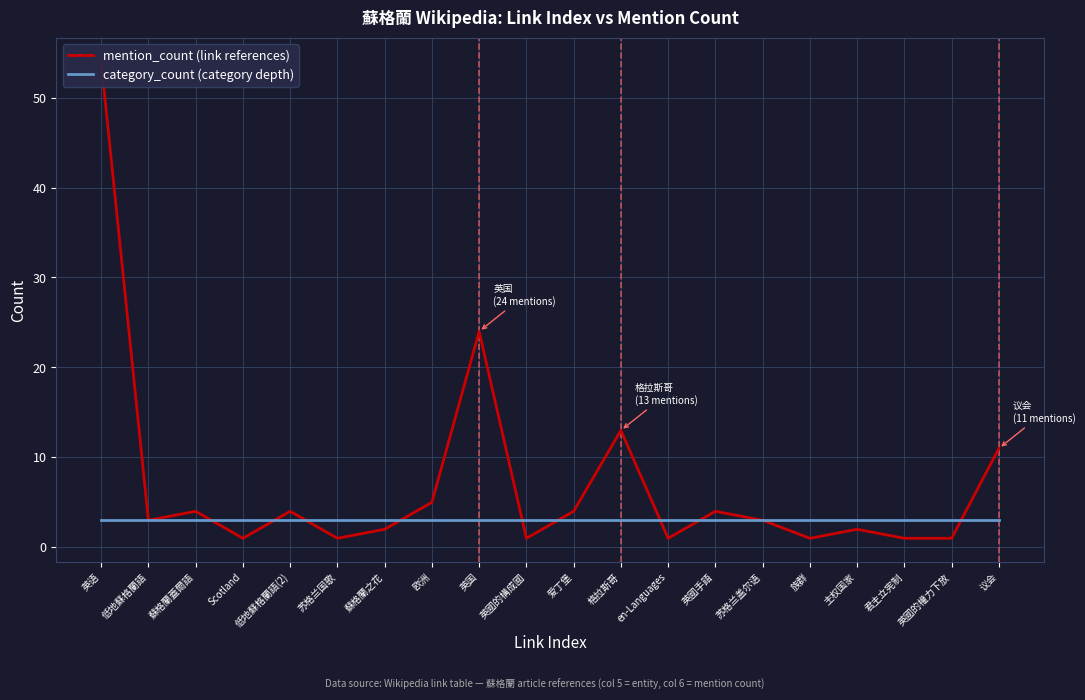

Between which two adjacent categories do mention_count (link references) and category_count (category depth) first intersect?

蘇格蘭蓋爾語 and Scotland